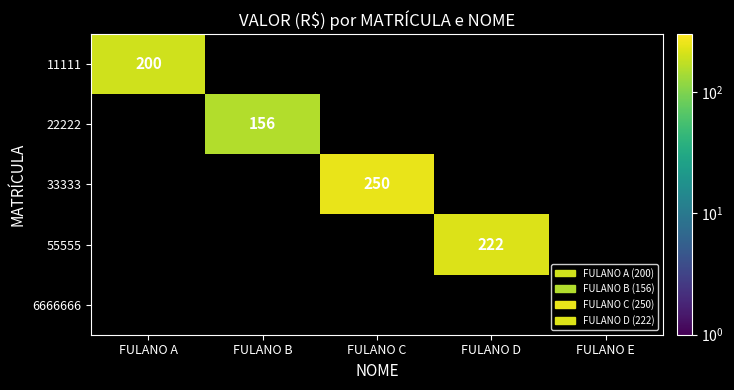

At FULANO E, list the series in order from smallest to largest.

11111, 22222, 33333, 55555, 6666666